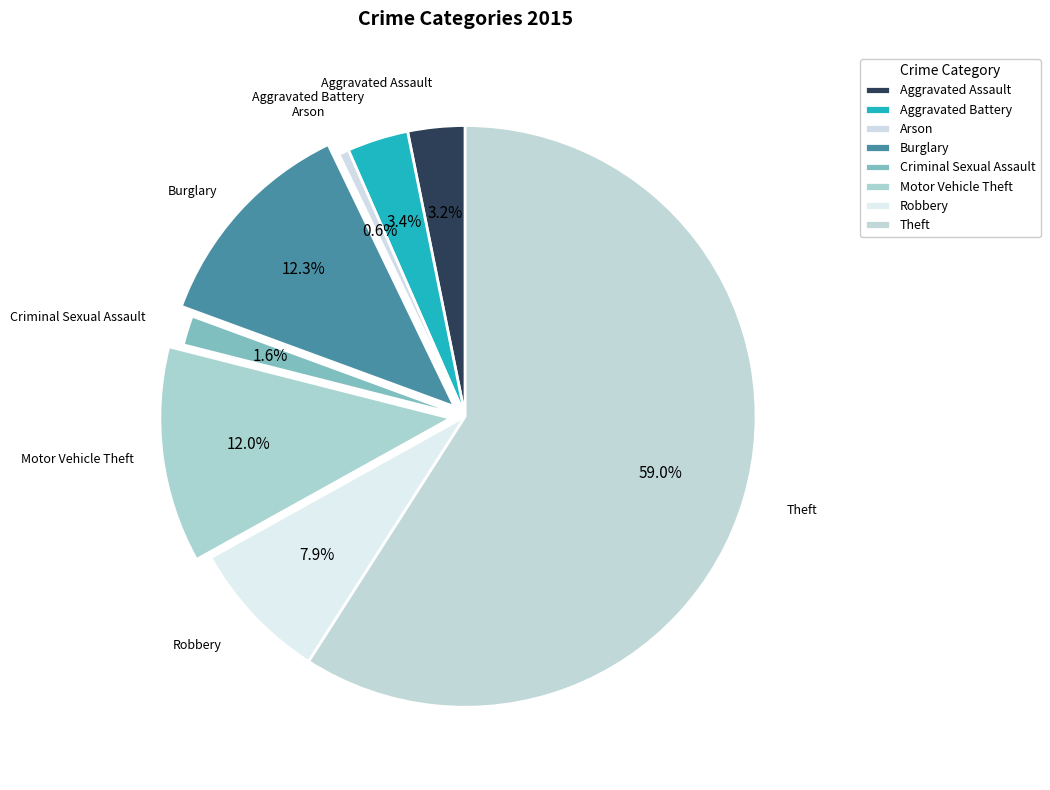

Rank the categories by value from lowest to highest.

Arson, Criminal Sexual Assault, Aggravated Assault, Aggravated Battery, Robbery, Motor Vehicle Theft, Burglary, Theft